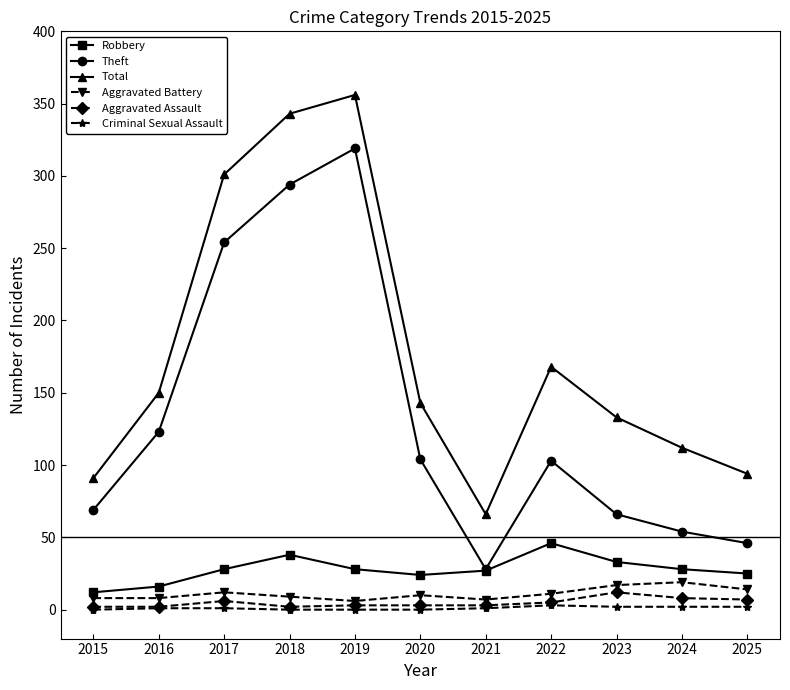

True or false: Theft and Total cross at least once.

False